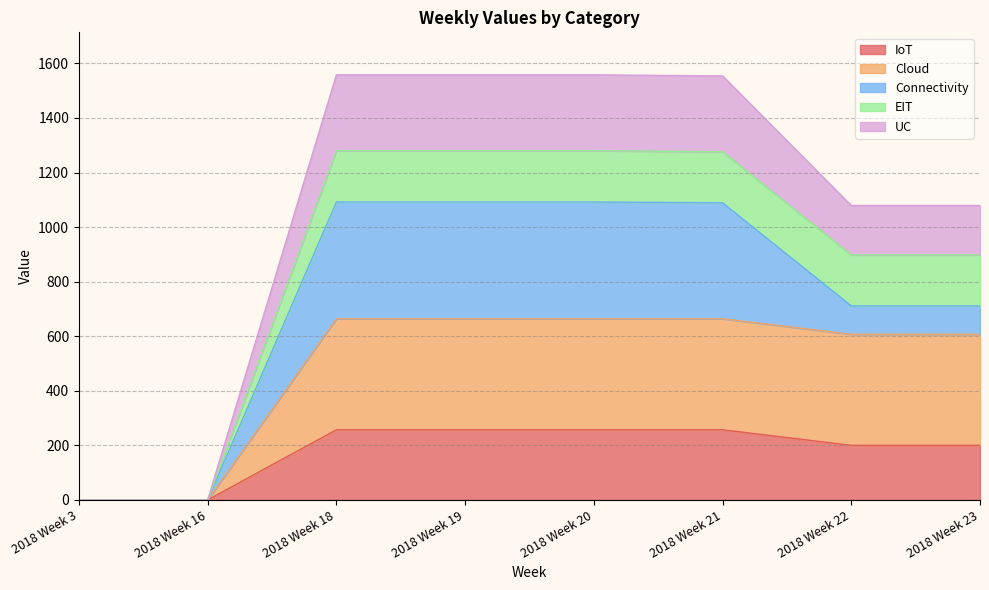

What is the highest value of the IoT series?

257